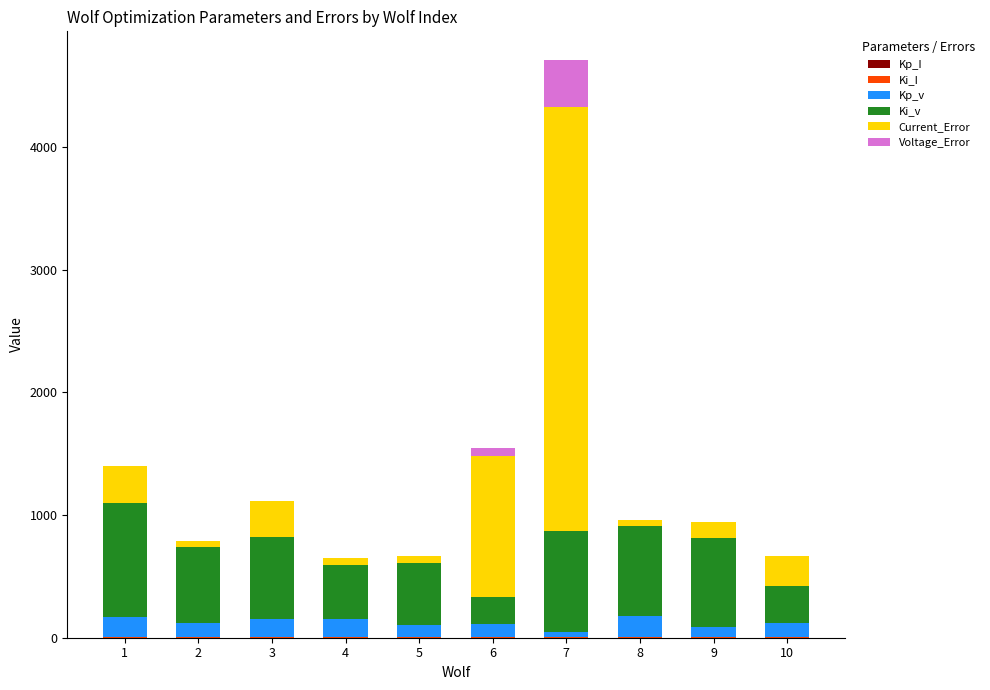

At which category is the sum across all series the highest?

7